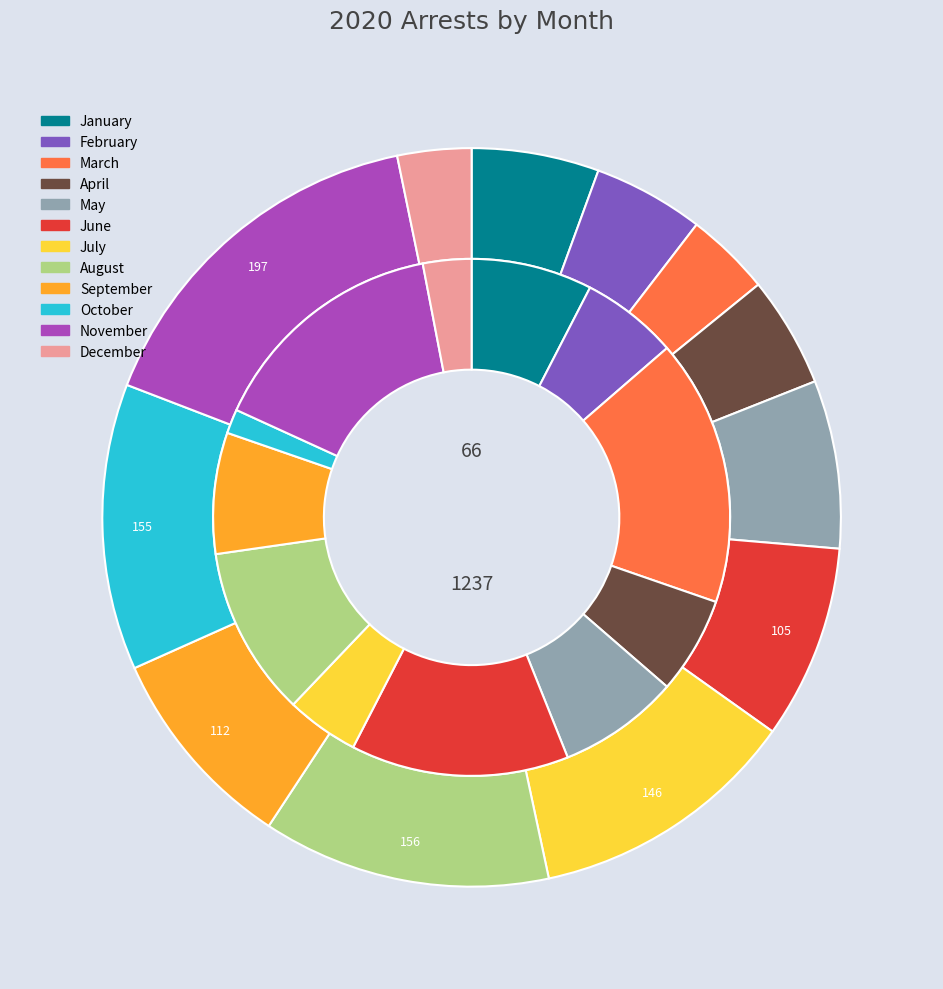

To the nearest percent, what is the difference between the largest and smallest slice percentages?

15%